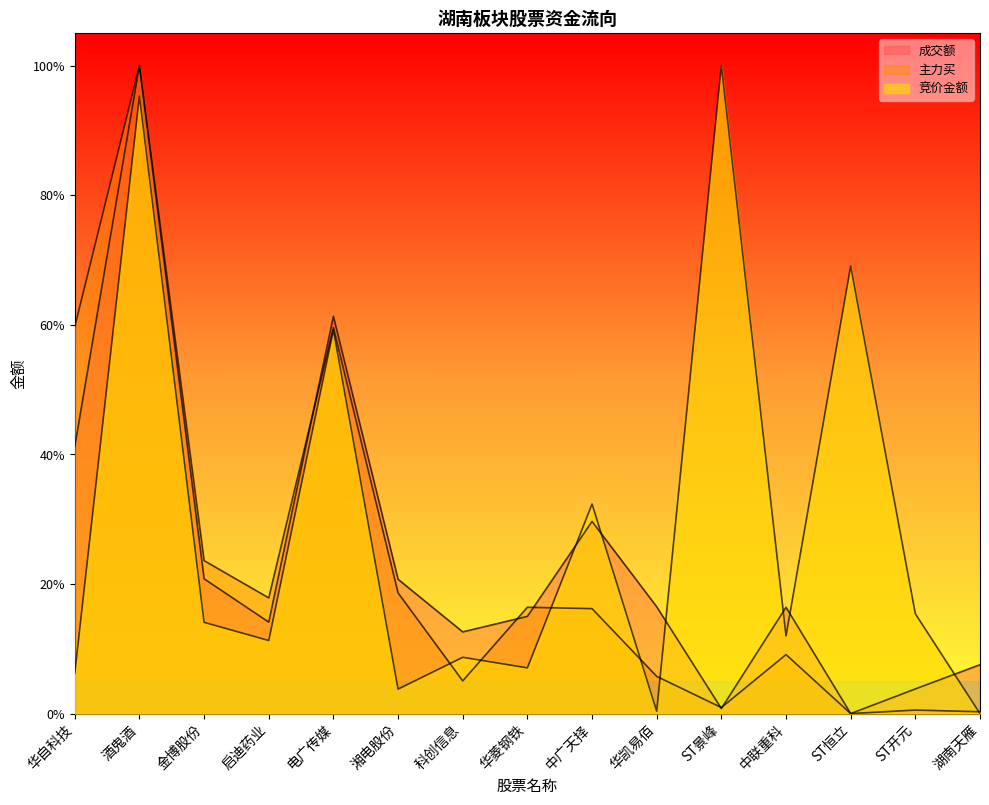

How many values in the 成交额 series exceed 0?

14